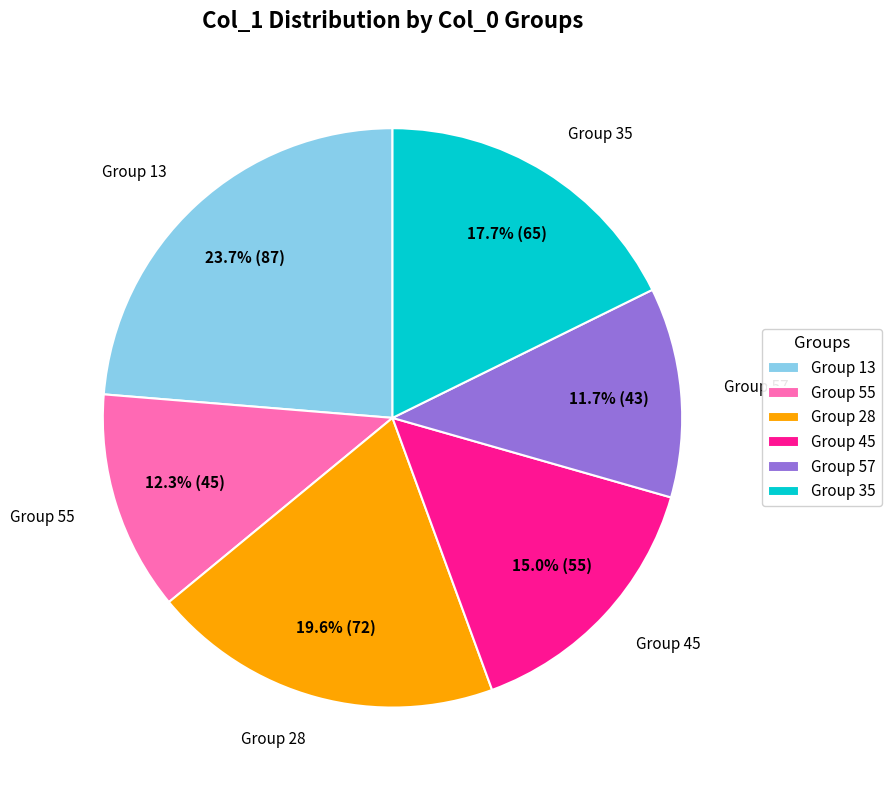

Does any single category account for the majority?

No